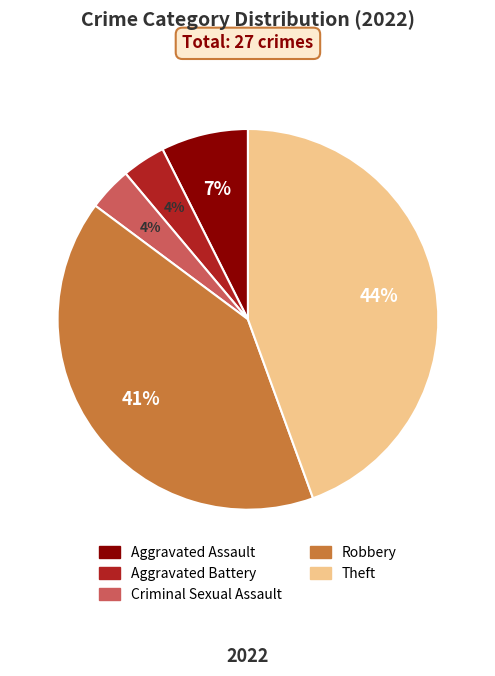

Which slice is the largest?

Theft